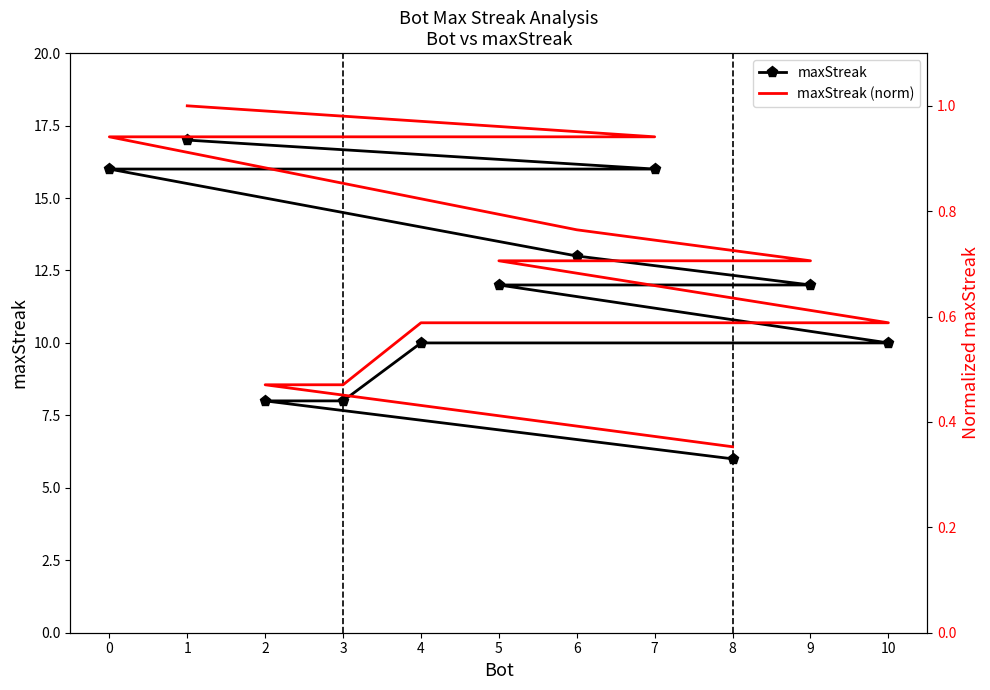

How many categories are shown in the chart?

11